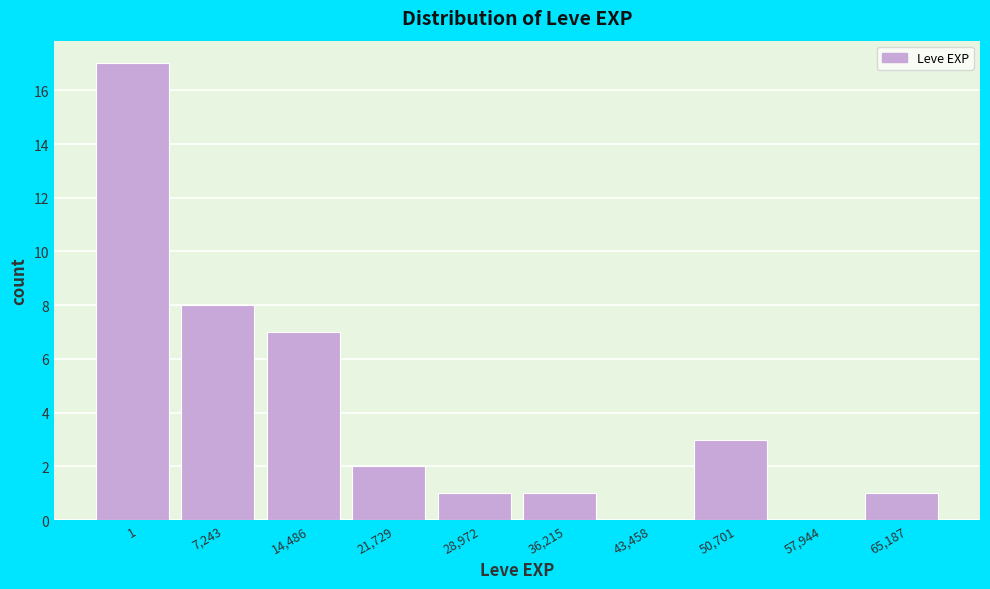

Reading left to right, extract all data points from this chart.

1=17	7,243=8	14,486=7	21,729=2	28,972=1	36,215=1	43,458=0	50,701=3	57,944=0	65,187=1